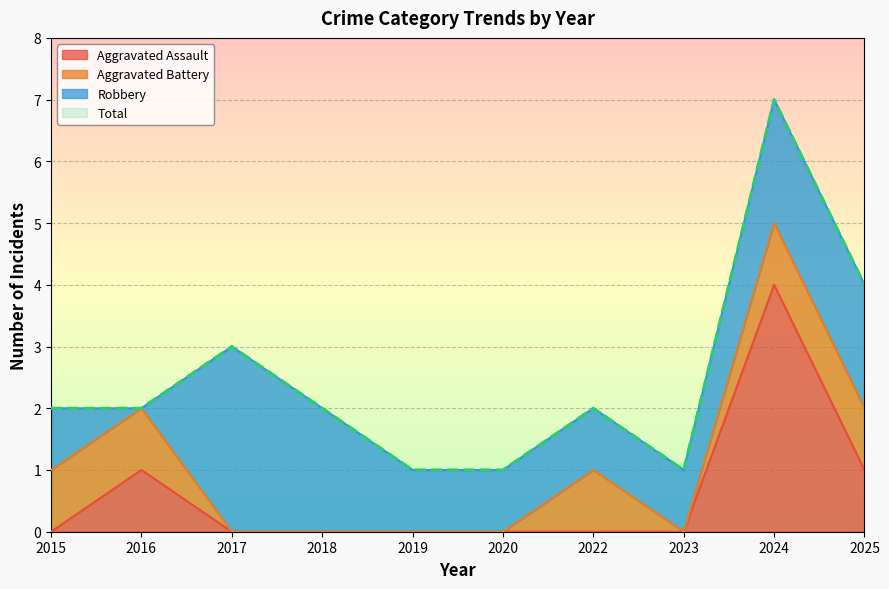

Which label corresponds to the largest value in the chart?

2024